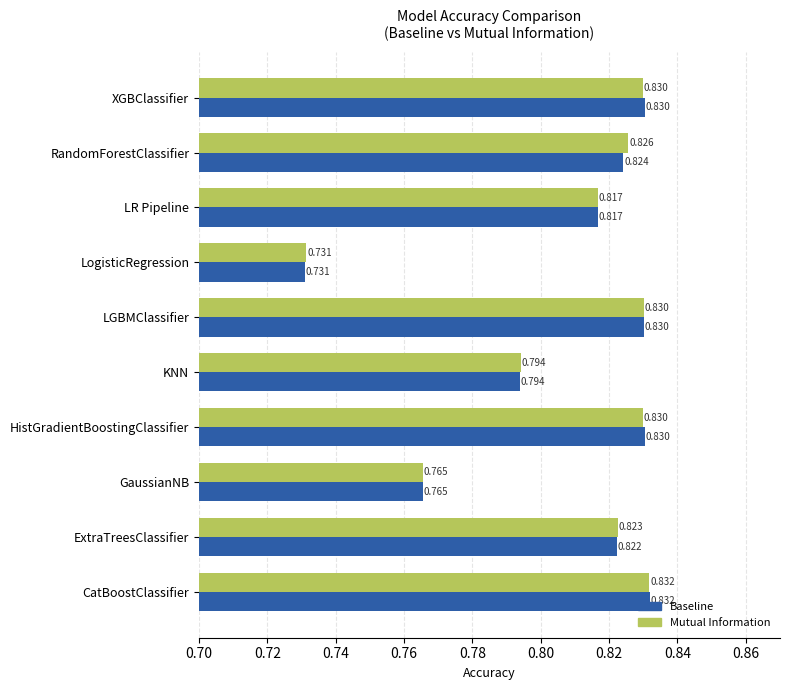

Which series has the largest total across all categories?

Mutual Information